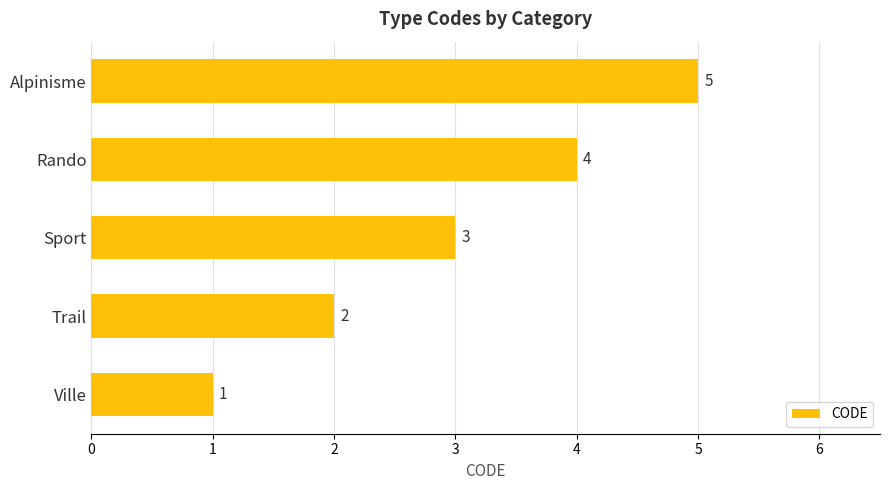

The value at Ville is 0. True or false?

False